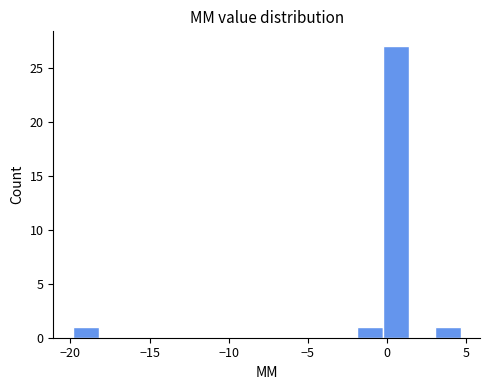

Around what value on the x-axis is the tallest bar? Give the approximate position of its centre, as read against the axis.

0.5